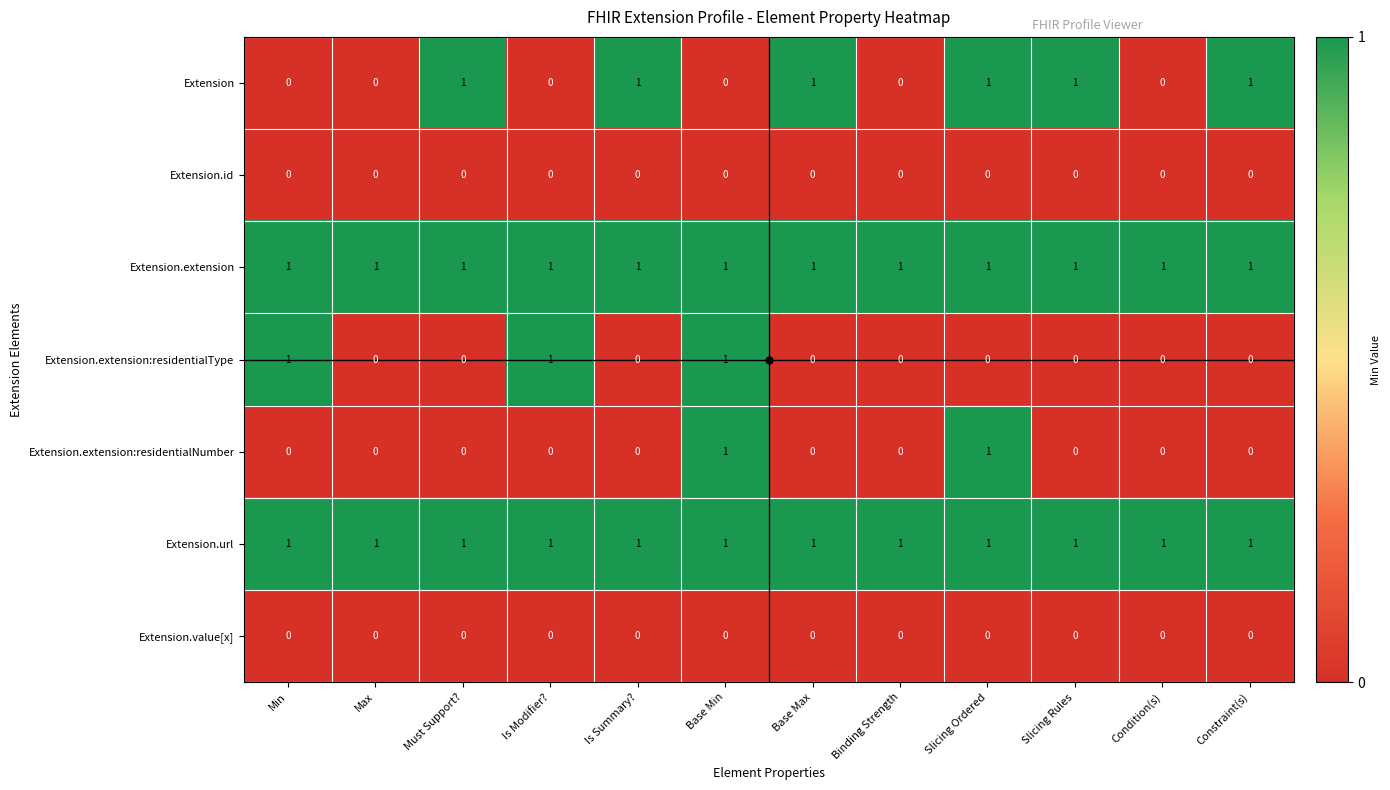

At how many categories does at least one series exceed 0?

12